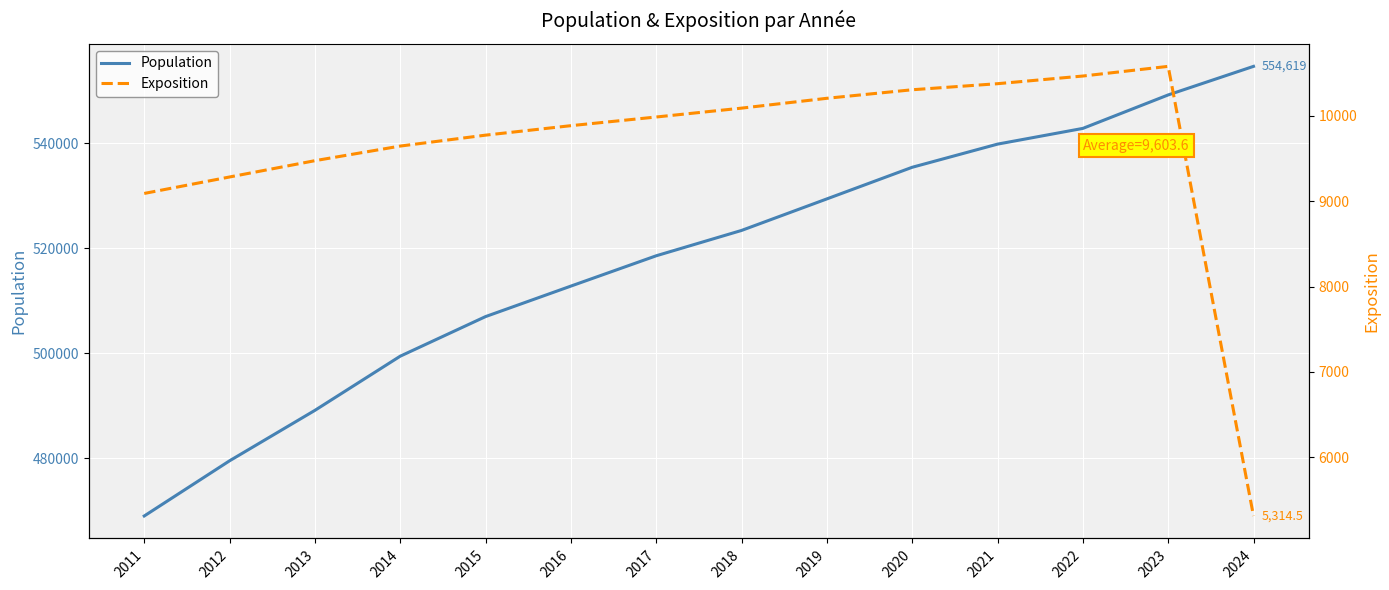

Which has a higher value, 2012 or 2024?

2024